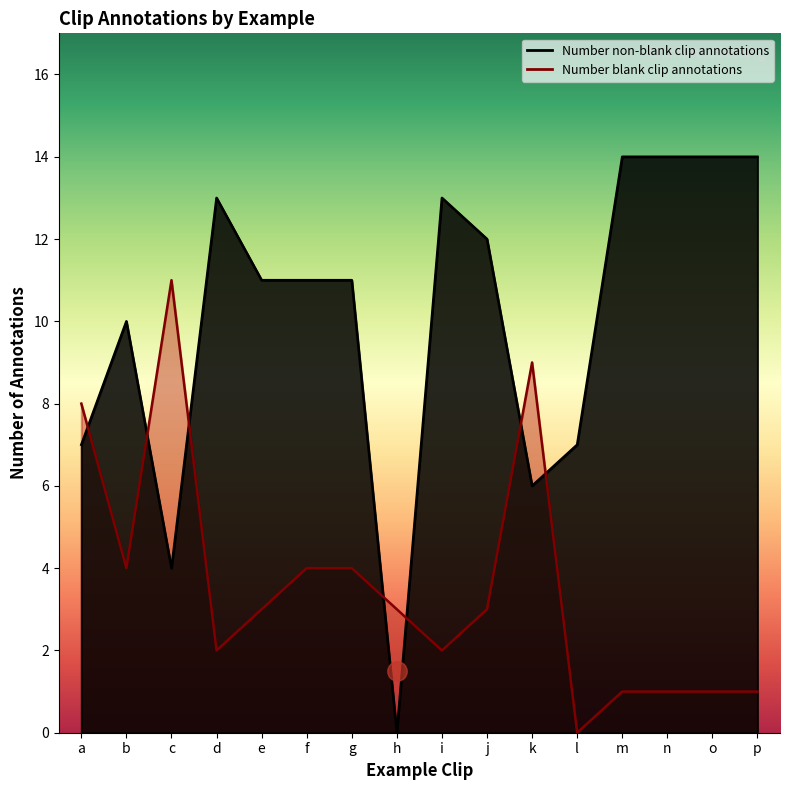

Which series ends up on top after the final intersection of Number non-blank clip annotations and Number blank clip annotations?

Number non-blank clip annotations